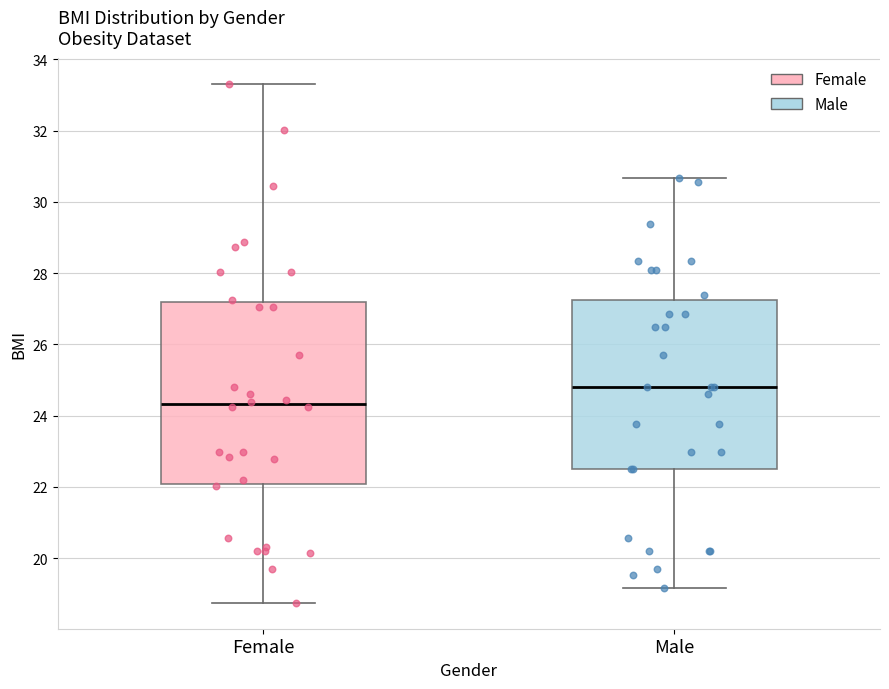

Which box has the lowest median line?

Female